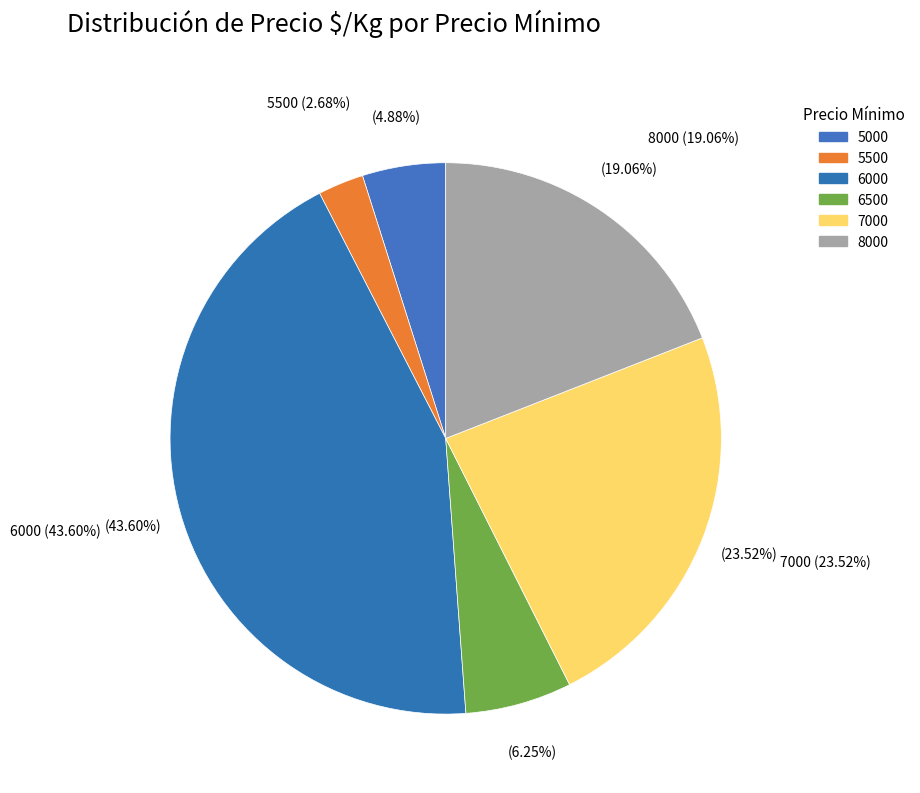

The 18 slice represents 1% of the pie. True or false?

False